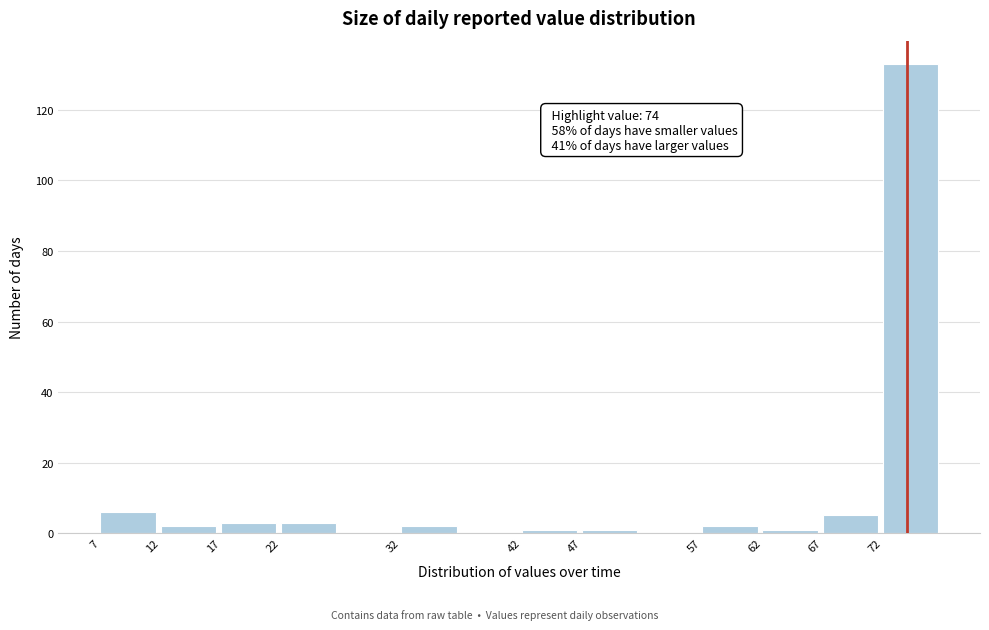

Which range on the x-axis has the tallest bar?

72 to 77